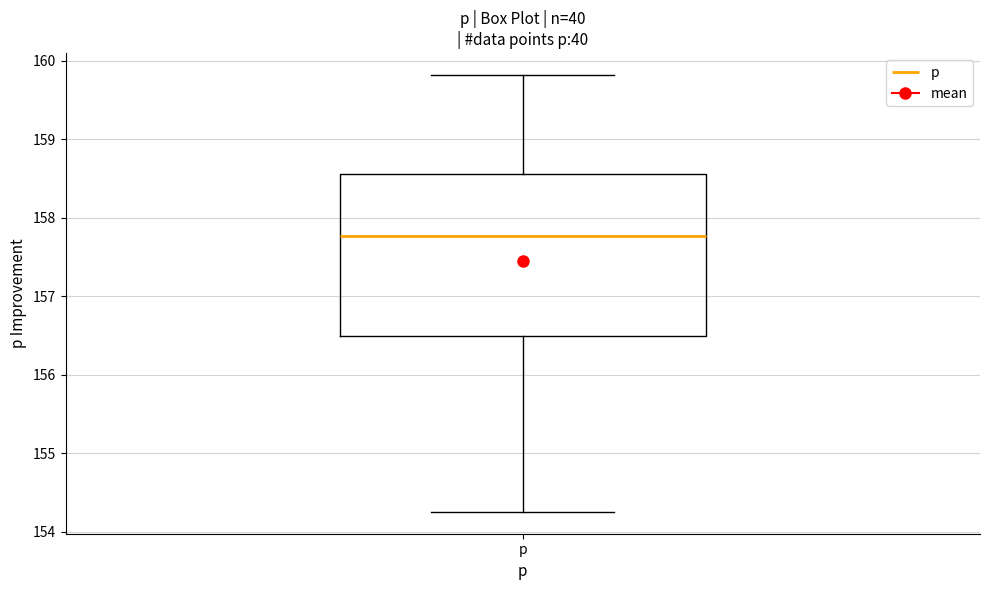

Read this box plot against the y-axis: the position of the median line, the range covered by the box, and the ends of both whiskers. The values are not printed on the chart, so give them approximately, as read against the axis.

median 157.8, box 156.5 to 158.6, whiskers 154.3 to 159.8